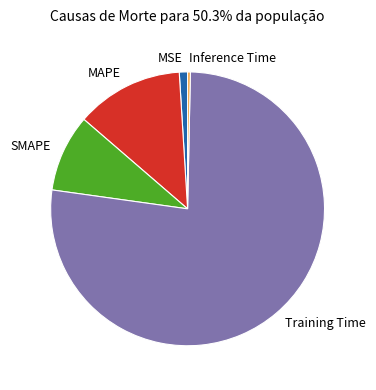

Which has a higher value, Training Time or MSE?

Training Time